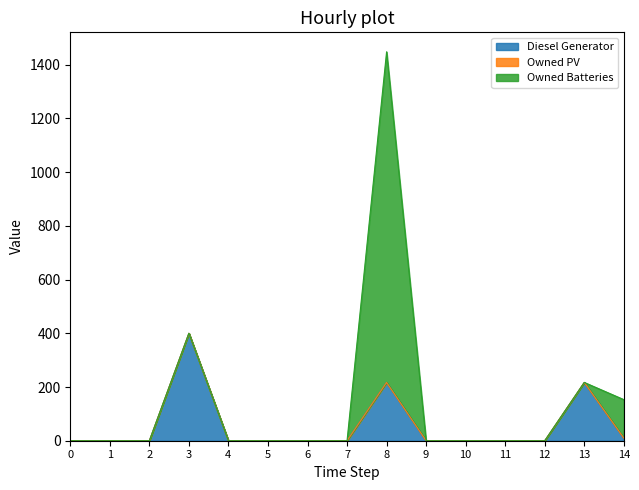

True or false: Owned PV has more than 2 points higher than both neighbors.

False